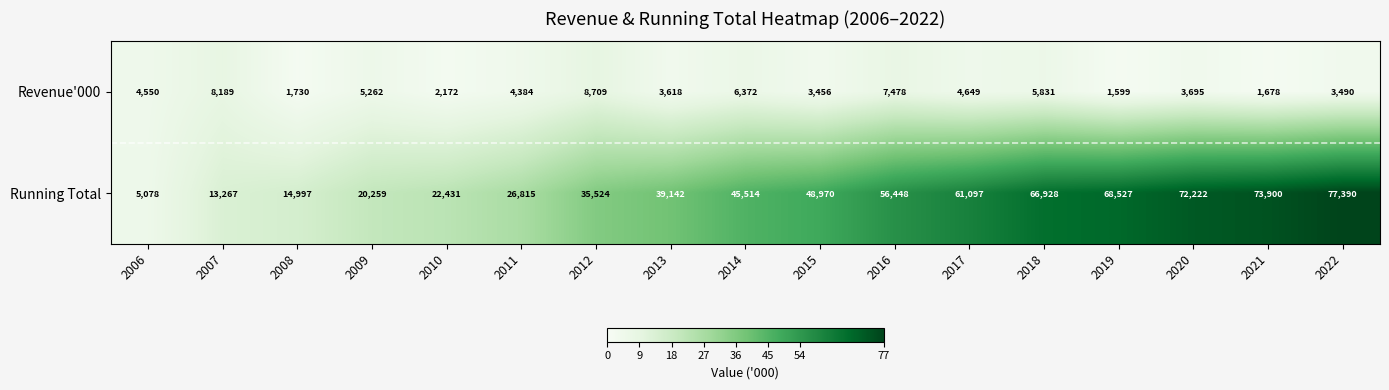

What is the maximum value for Running Total?

77390